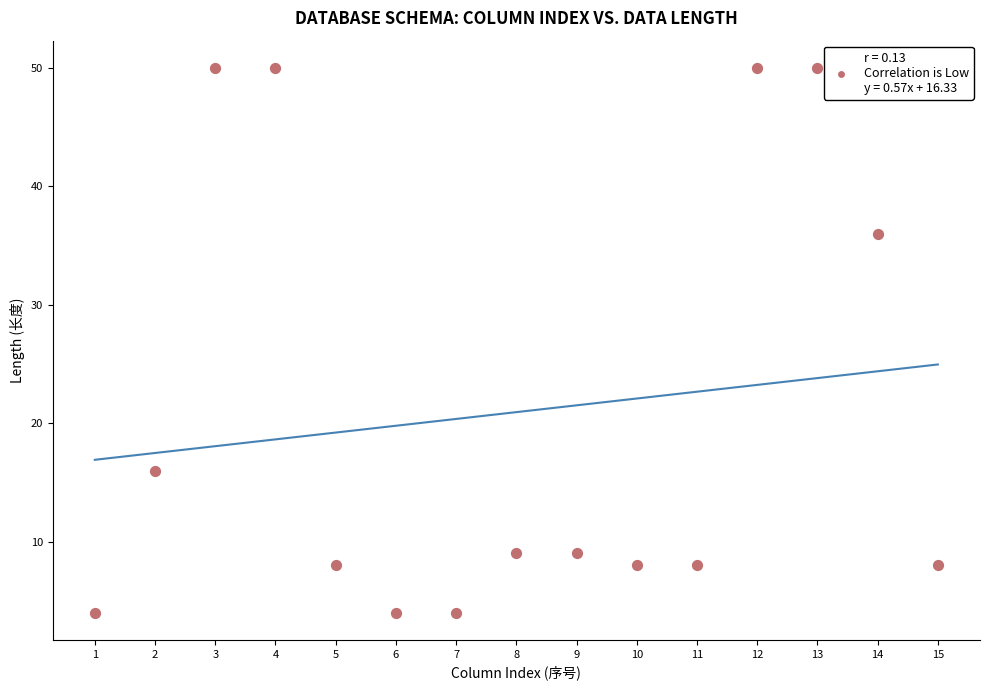

What is the range of X values (max minus min)?

14